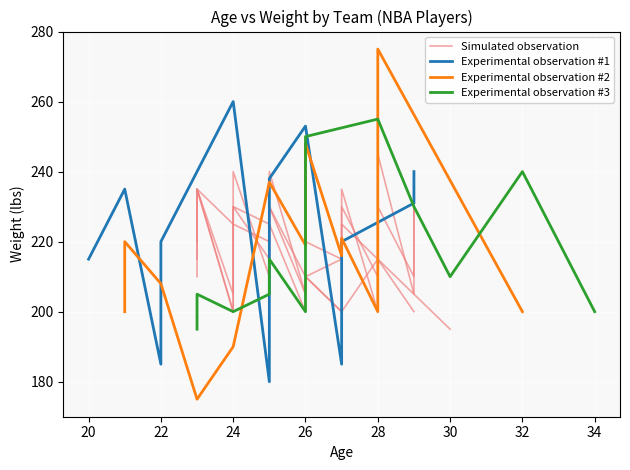

Count the Simulated observation values in the range 205 to 230.

9